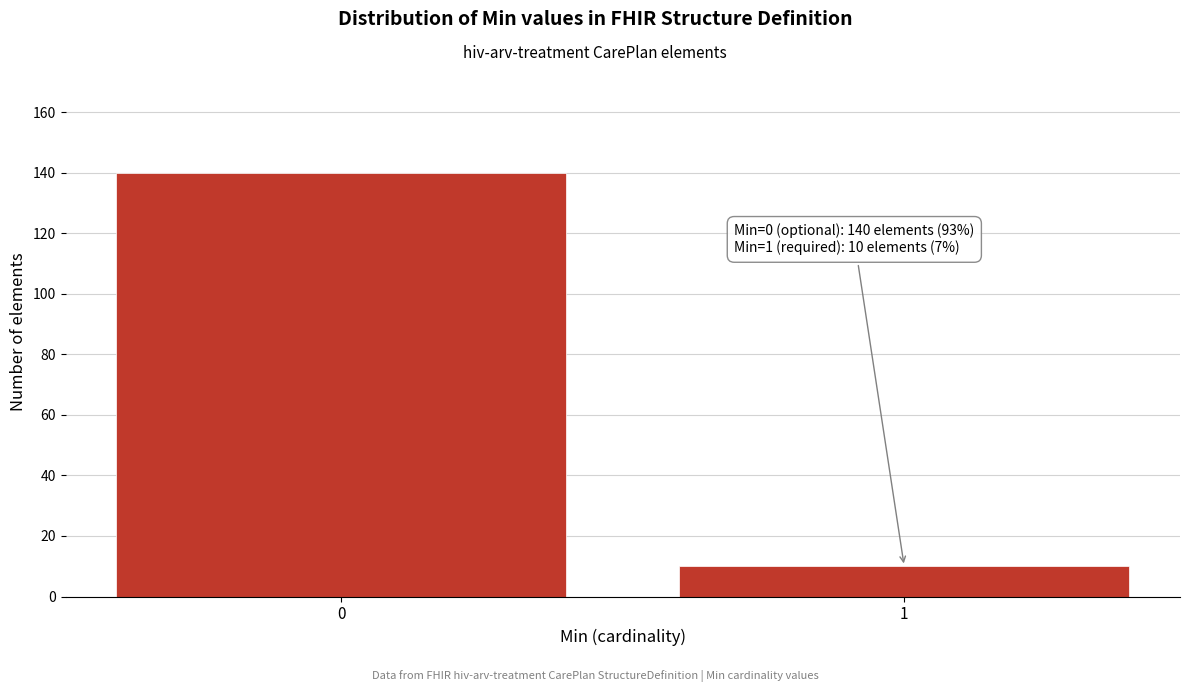

Reading left to right, transcribe all the data shown in this chart.

0=140	1=10